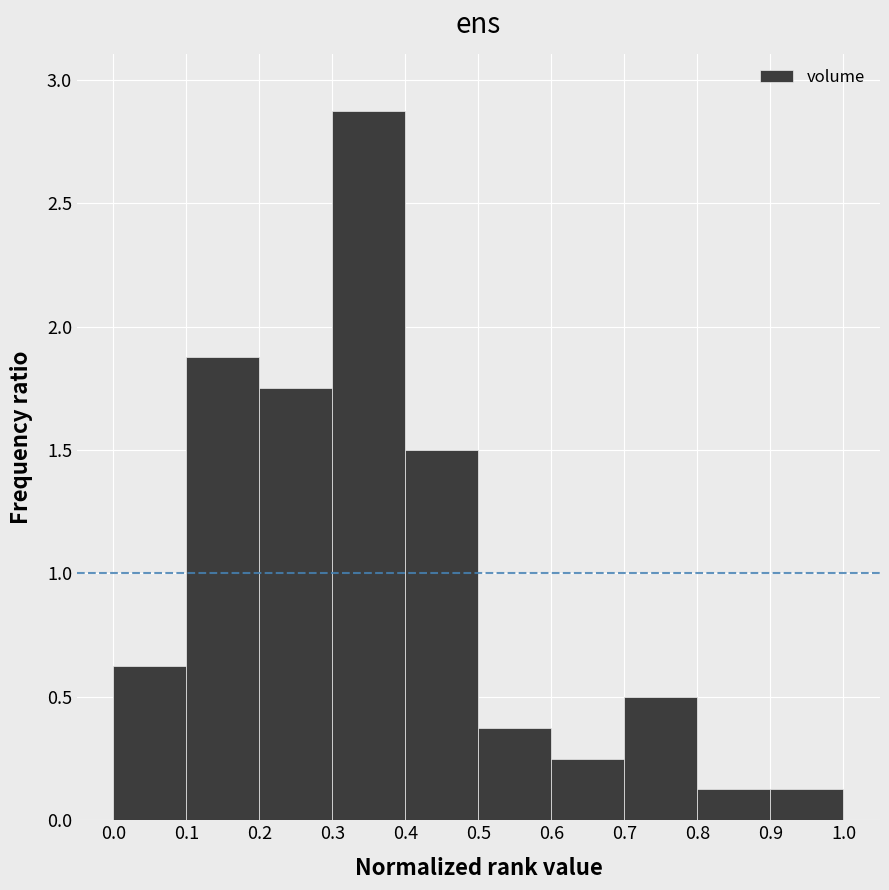

Over which range of the x-axis is the bar tallest?

0.3 to 0.4